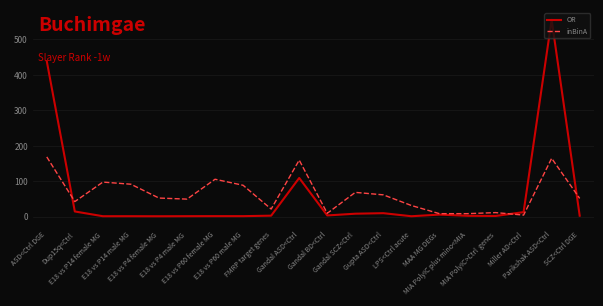

List the series in order of their peak value, highest first.

OR, inBinA